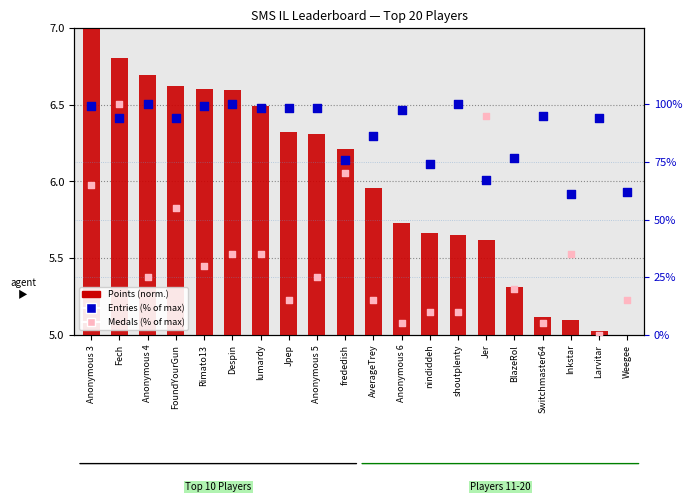

Is the value of Points (normalized) at frededish greater than the value of Medals (% of max) at lumardy?

No